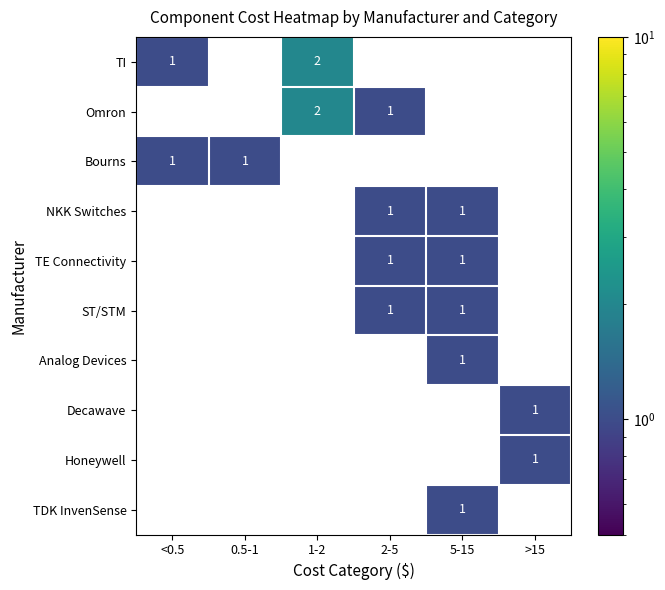

True or false: NKK Switches has a value of 0 at 5-15.

False